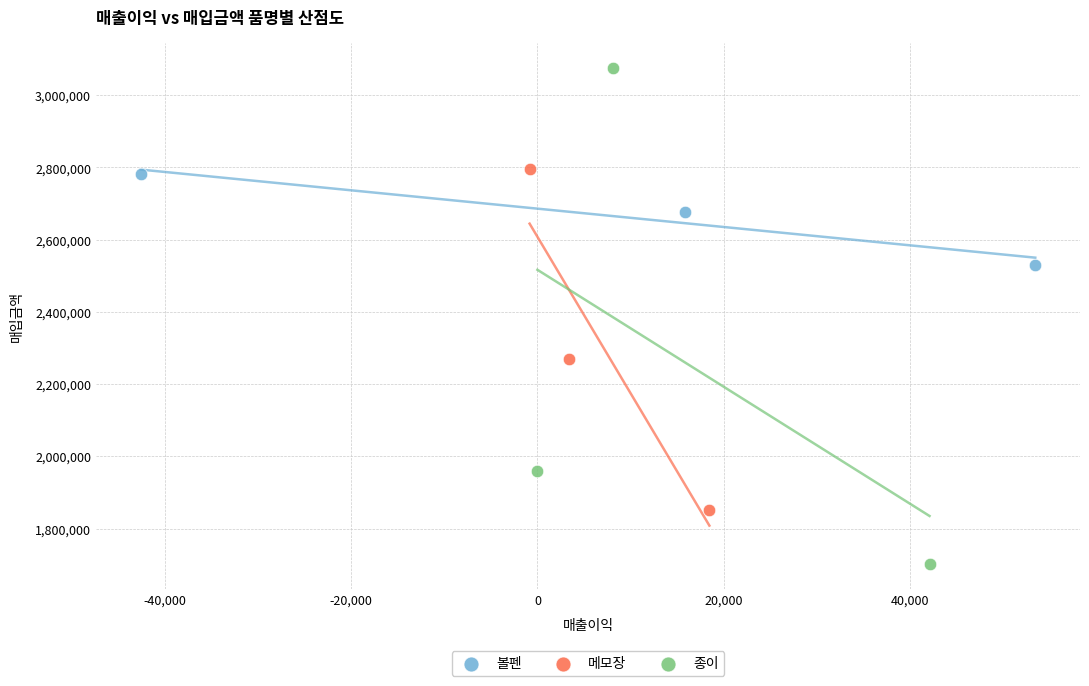

Which series reaches the maximum Y coordinate?

종이